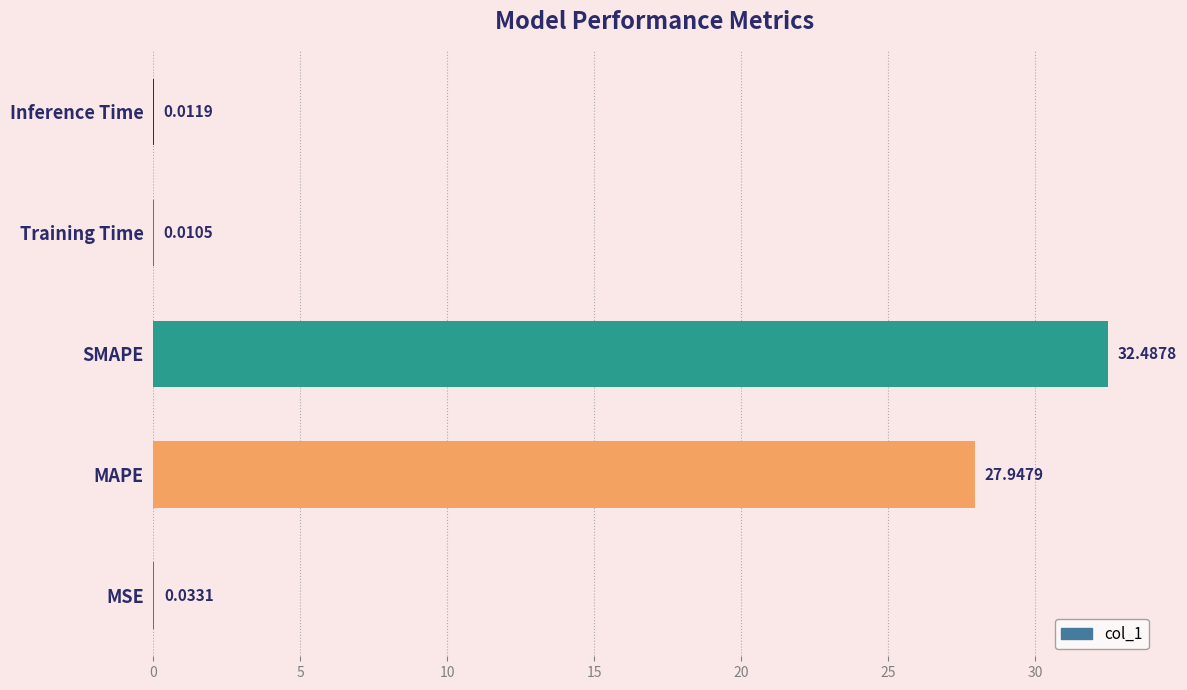

Where is the data nearest to the value 16?

MAPE